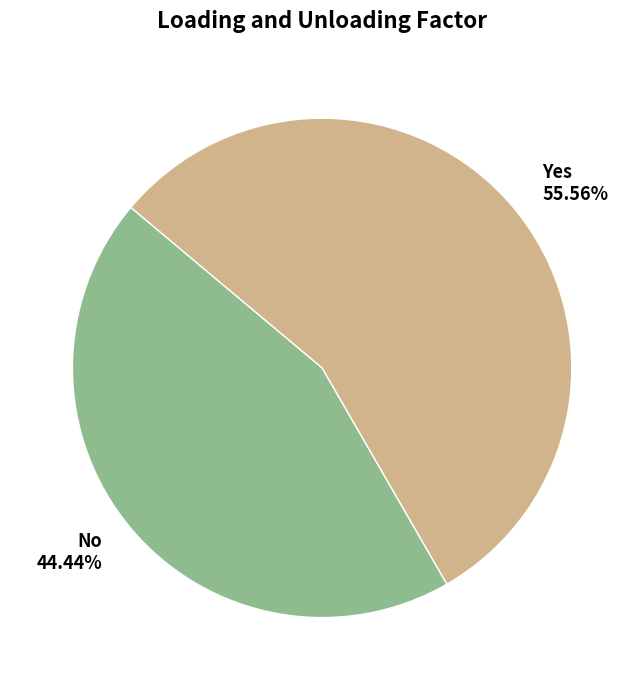

Combined, do No and Yes account for over 50%?

Yes